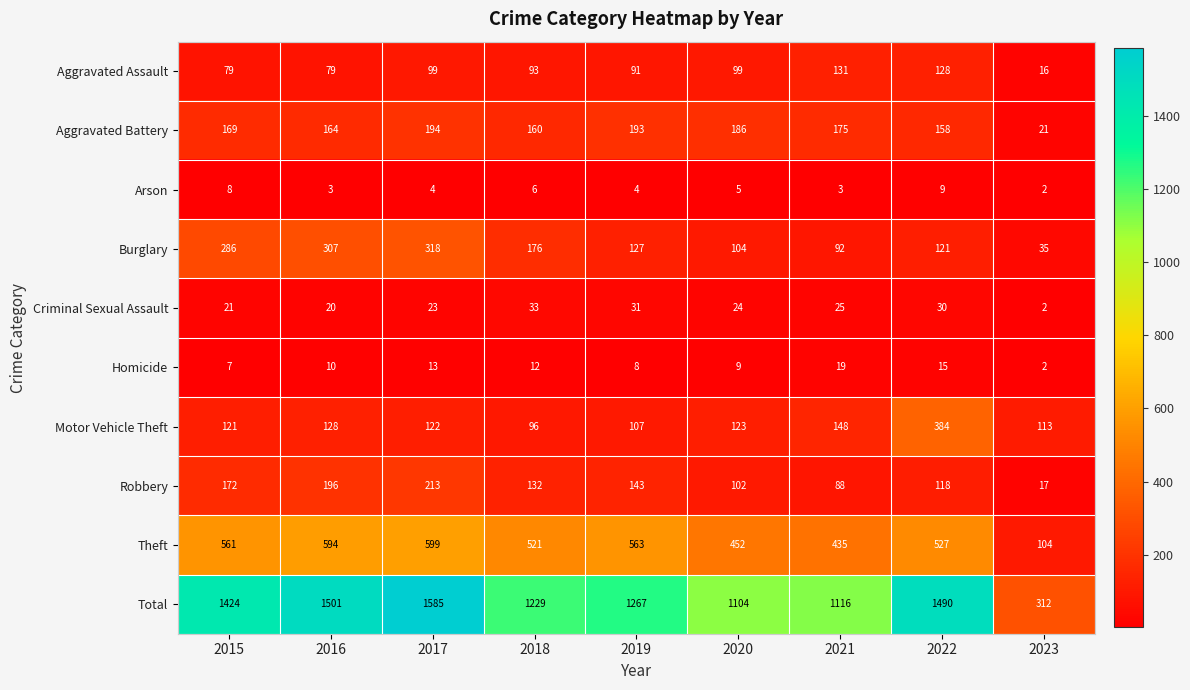

Rank the series by their maximum value, from lowest to highest.

Arson, Homicide, Criminal Sexual Assault, Aggravated Assault, Aggravated Battery, Robbery, Burglary, Motor Vehicle Theft, Theft, Total